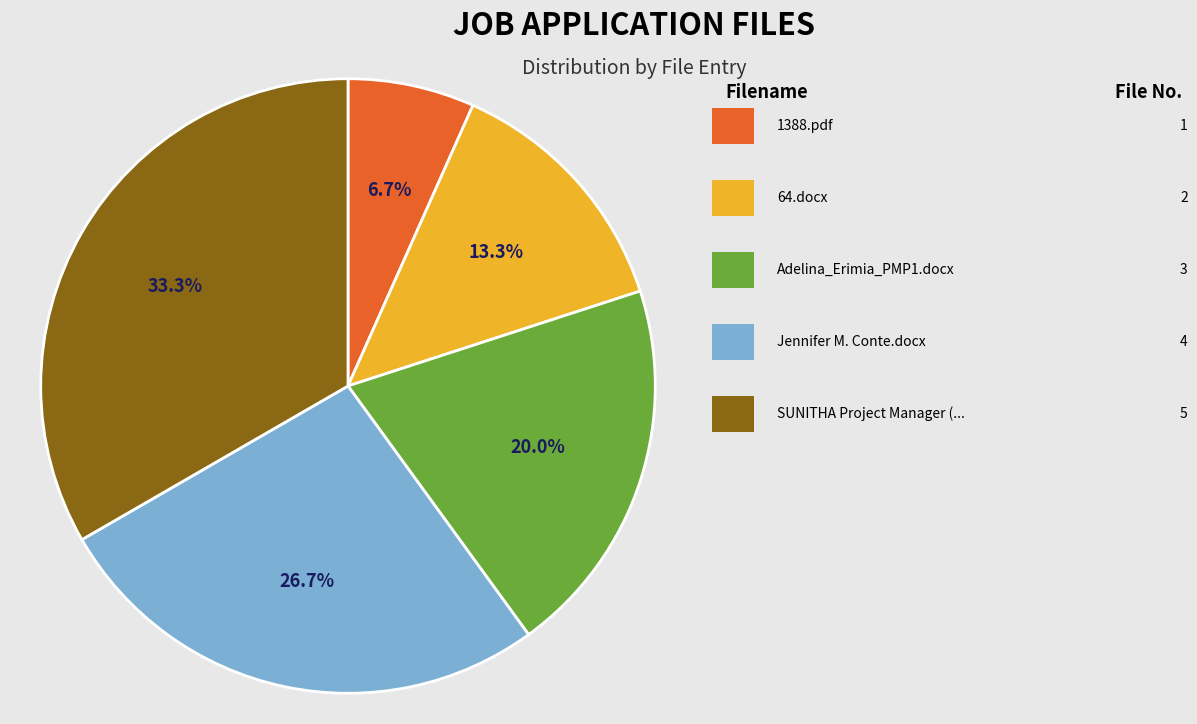

Is there any slice that represents more than half of the pie?

No